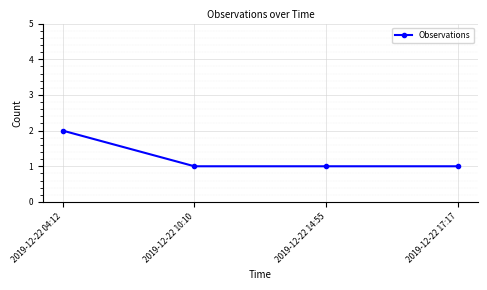

How many data points does each series have?

4